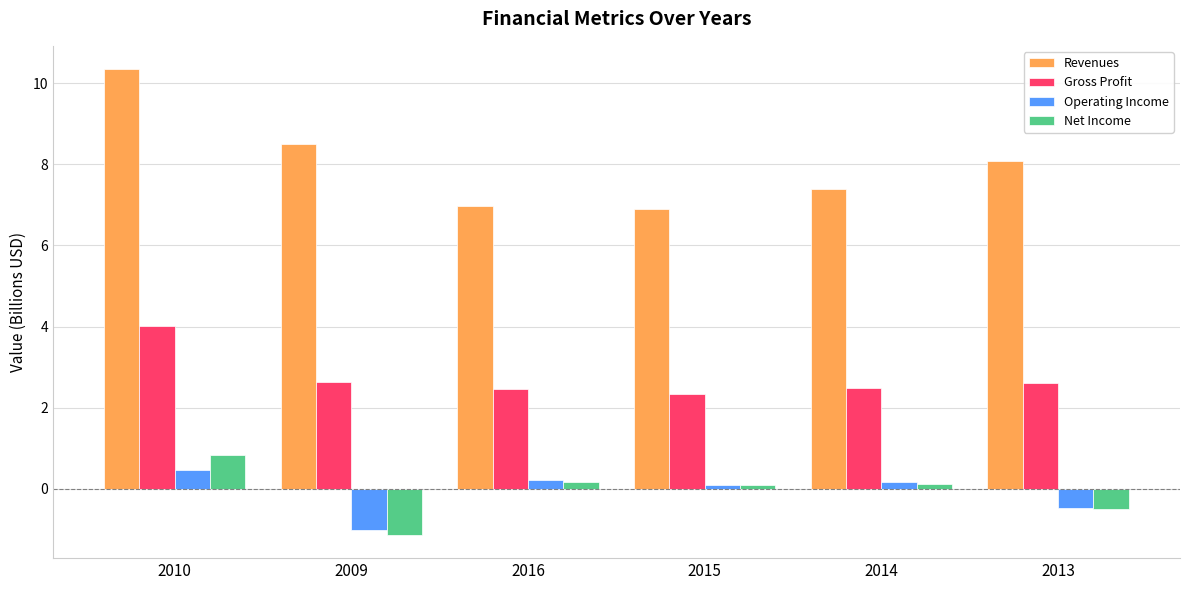

Count the Gross Profit values in the range 2 to 3.

5